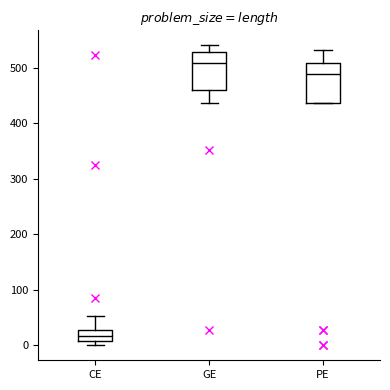

Which box's median line is the highest?

GE